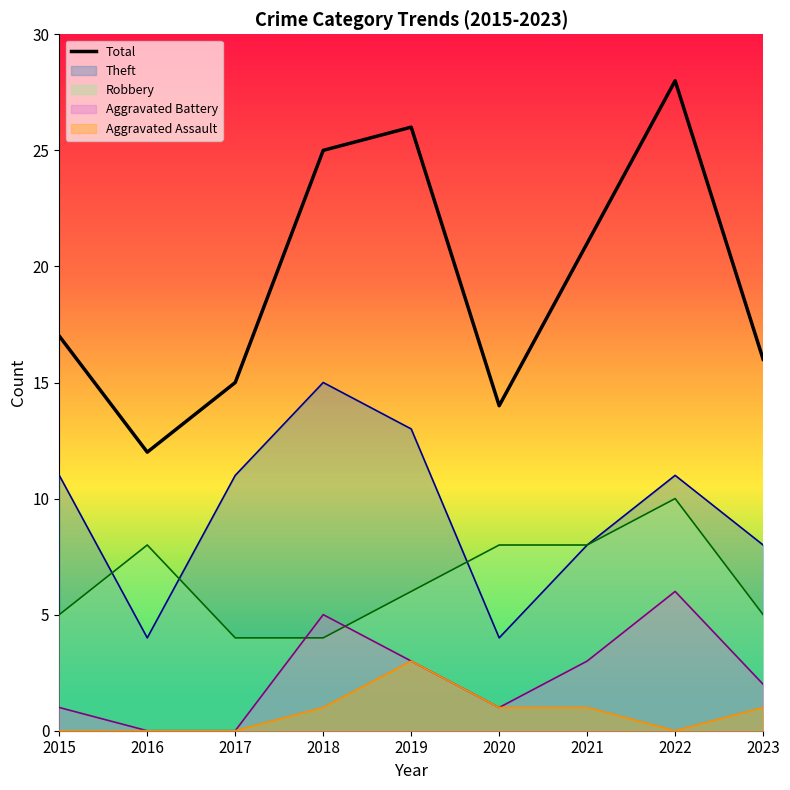

Reading right to left, transcribe all the data shown in this chart.

16	28	21	14	26	25	15	12	17